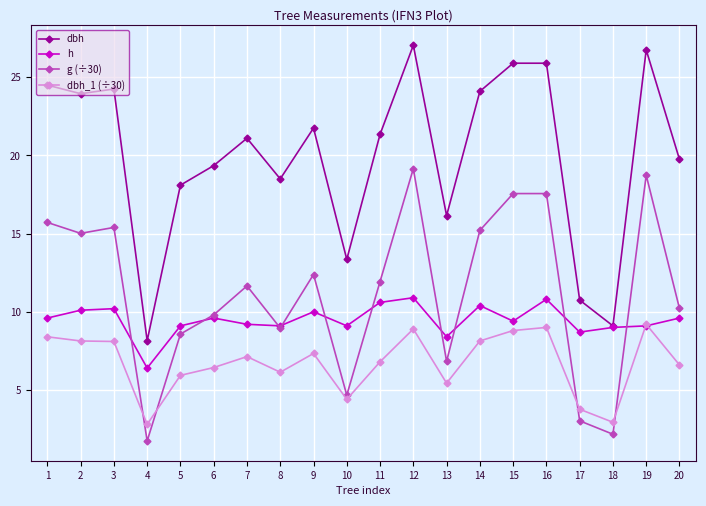

Which series has the largest total across all categories?

dbh